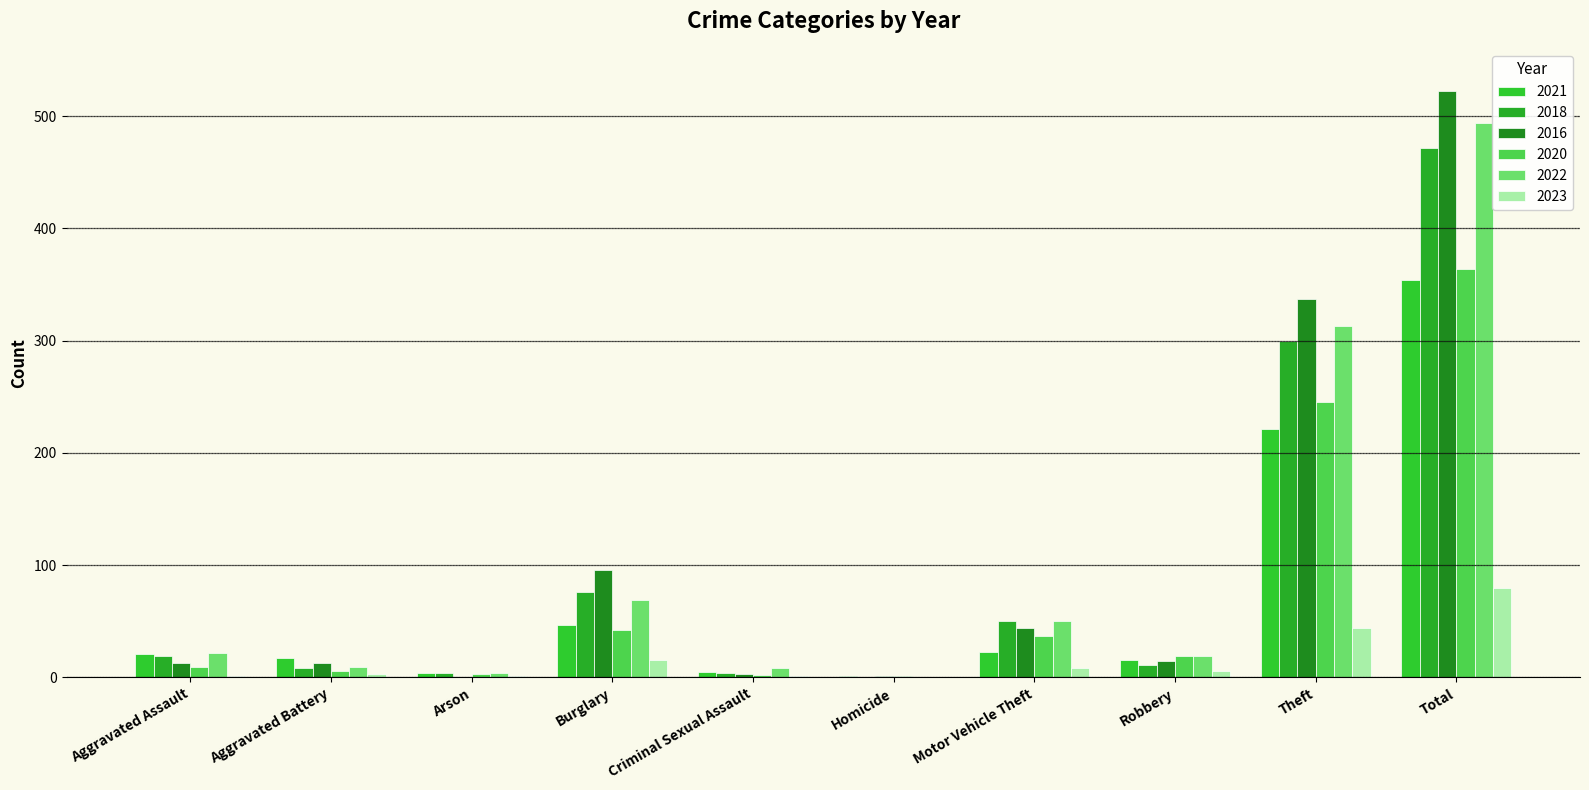

Is it true that 2020 equals 15 at Motor Vehicle Theft?

False